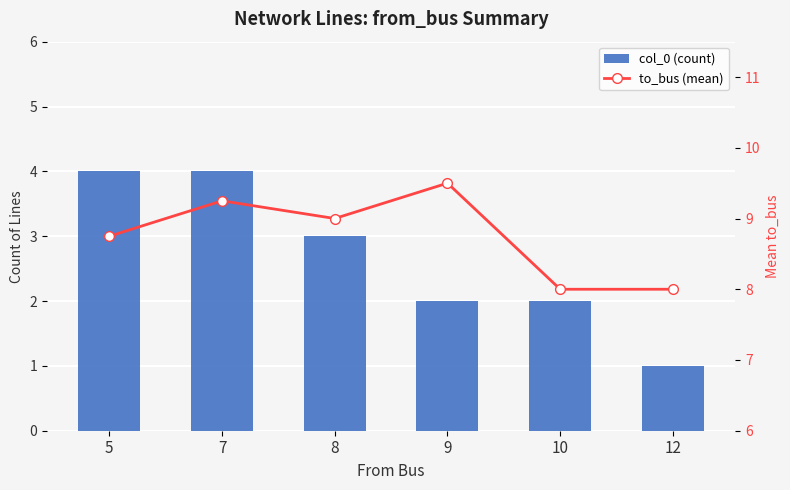

Is it true that to_bus (mean) equals 8.8 at 5?

True